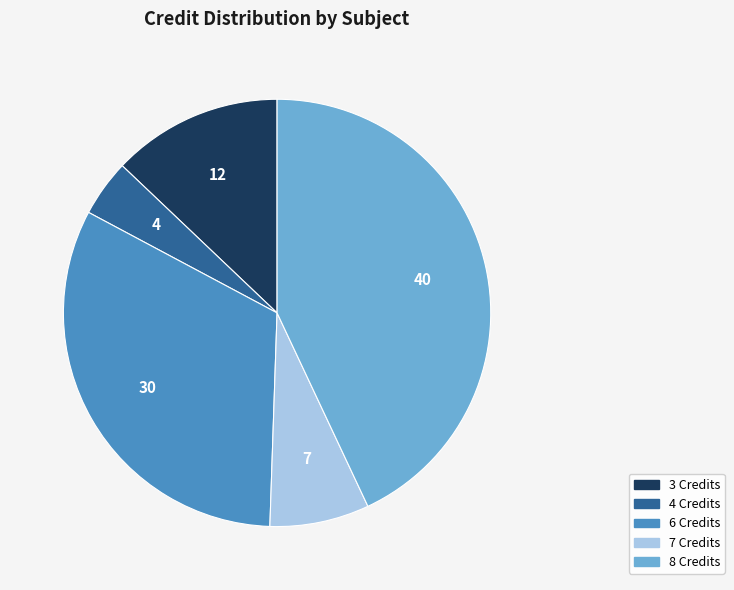

Is there any slice that represents more than half of the pie?

No